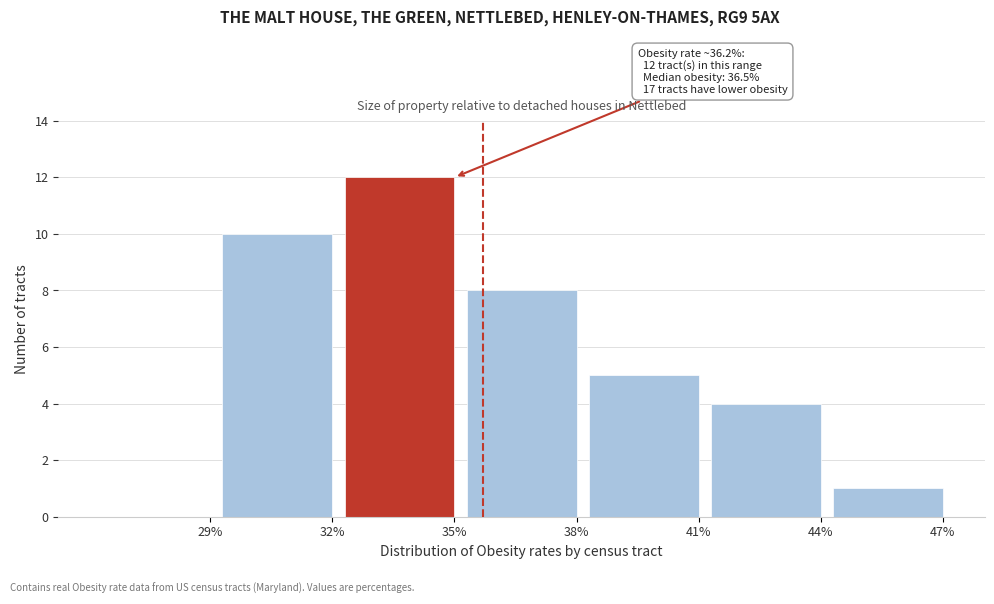

Reading left to right, transcribe all the data shown in this chart.

29%=0	32%=10	35%=12	38%=8	41%=5	44%=4	47%=1